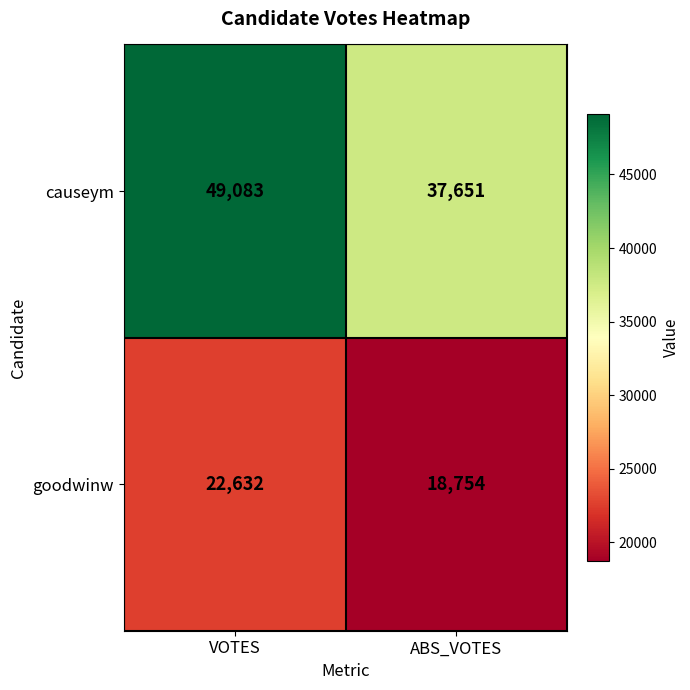

Which label corresponds to the largest value in the chart?

VOTES